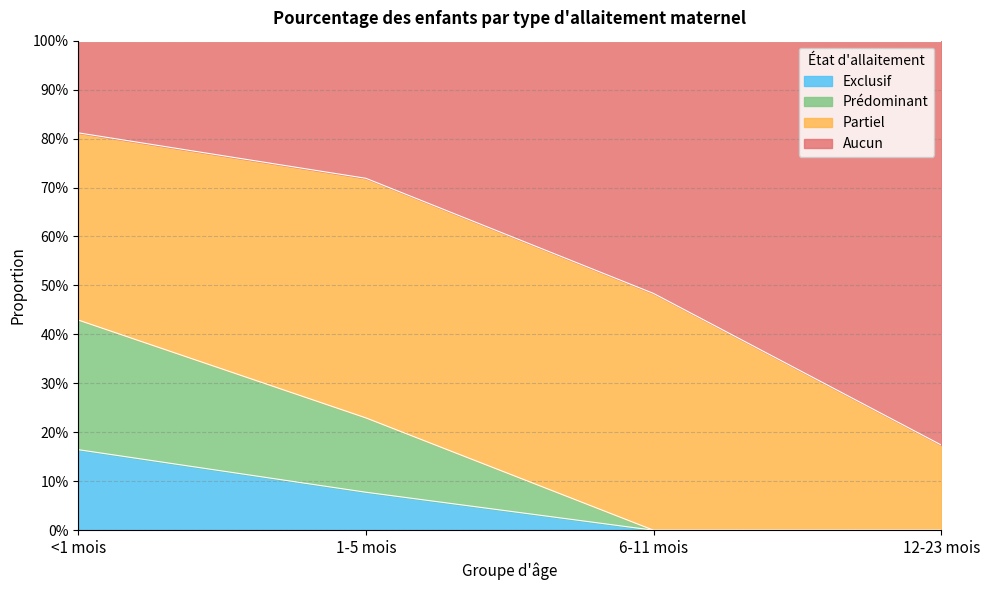

Count the Aucun values in the range 0 to 1.

4